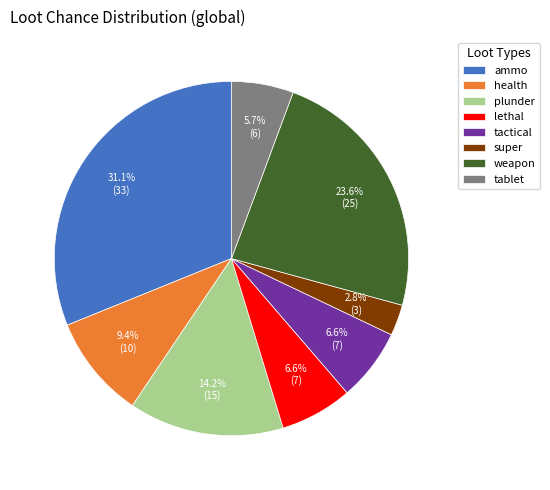

Which has a higher value, plunder or weapon?

weapon